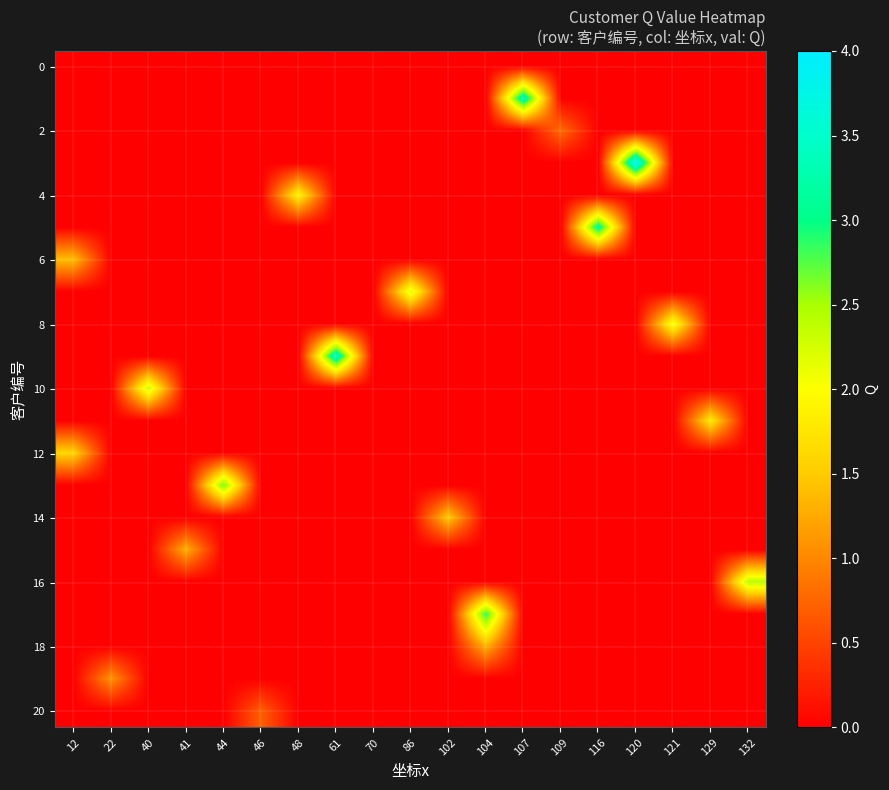

Which has a higher value, 61 or 44?

61